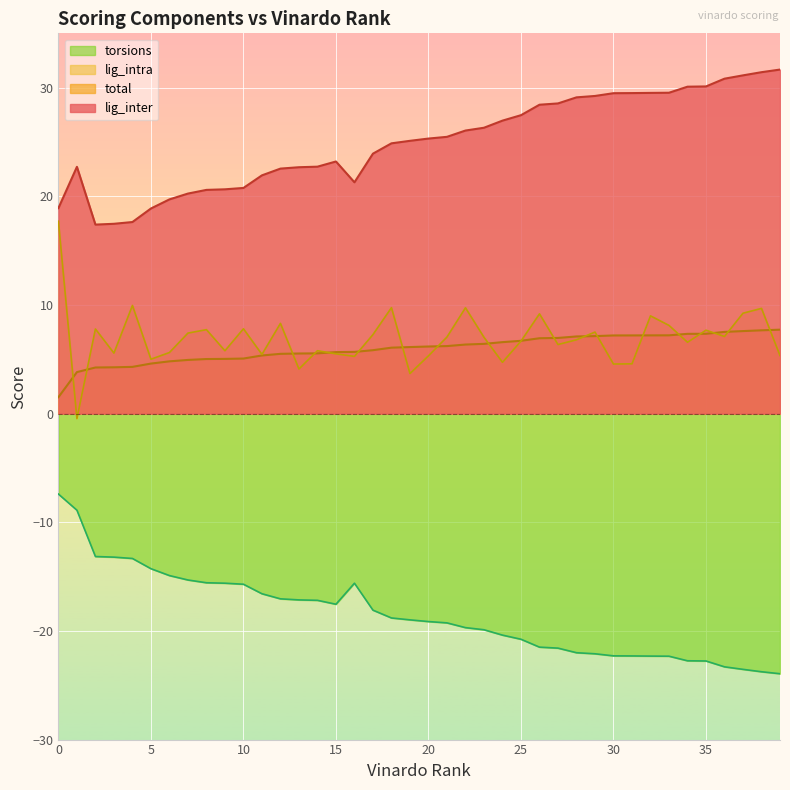

Is the value of total at 31 greater than the value of torsions at 0?

Yes